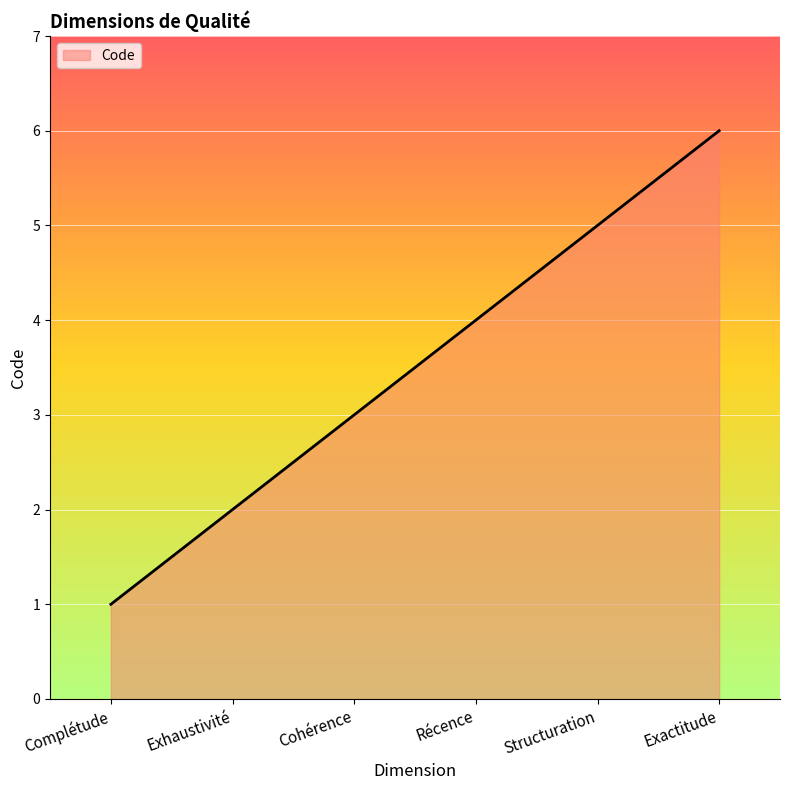

List the labels in order of value, largest first.

Exactitude, Structuration, Récence, Cohérence, Exhaustivité, Complétude